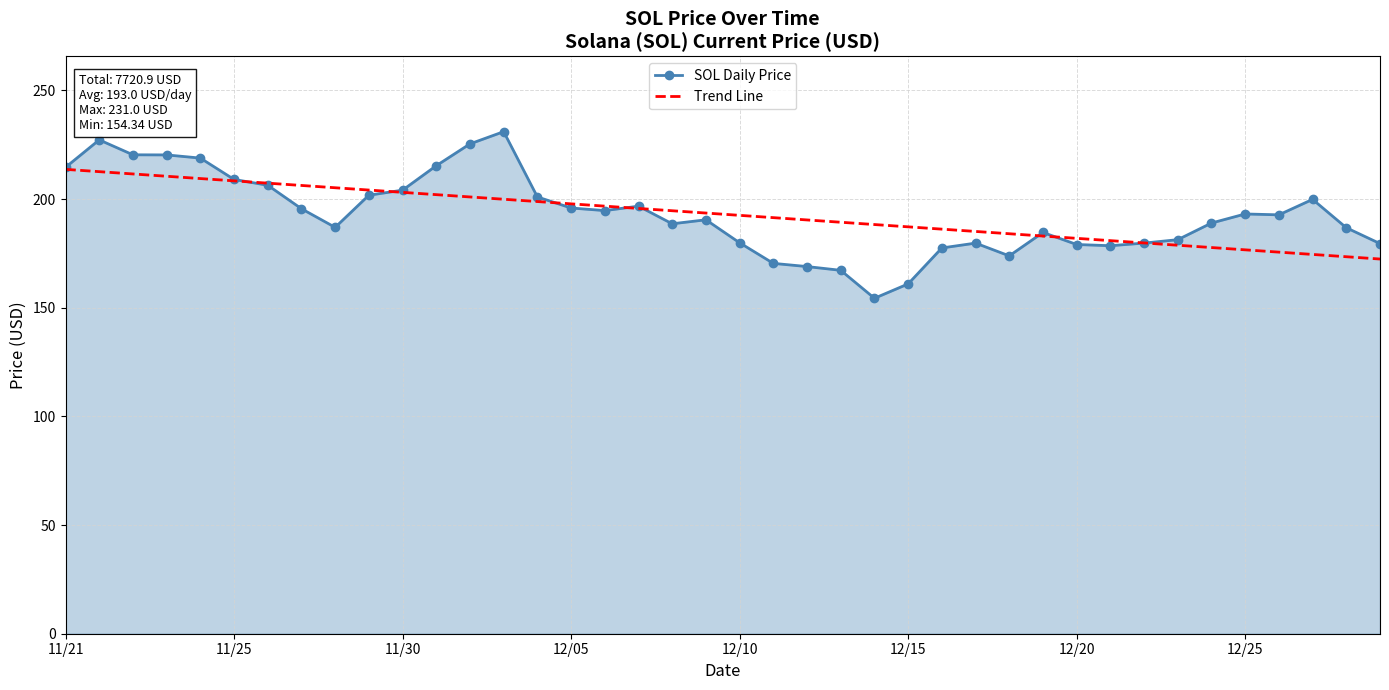

List the series in order of their peak value, lowest first.

Trend Line, SOL Daily Price